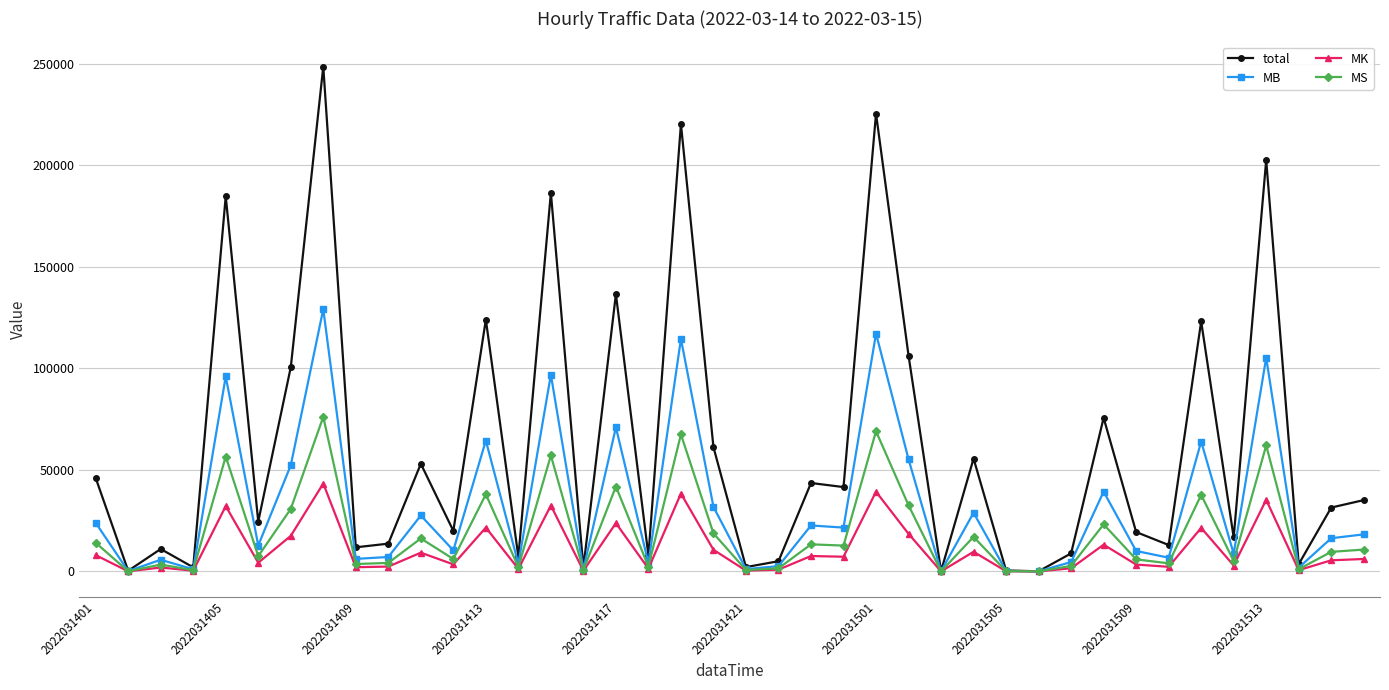

What is the highest value of the MK series?

43294.9